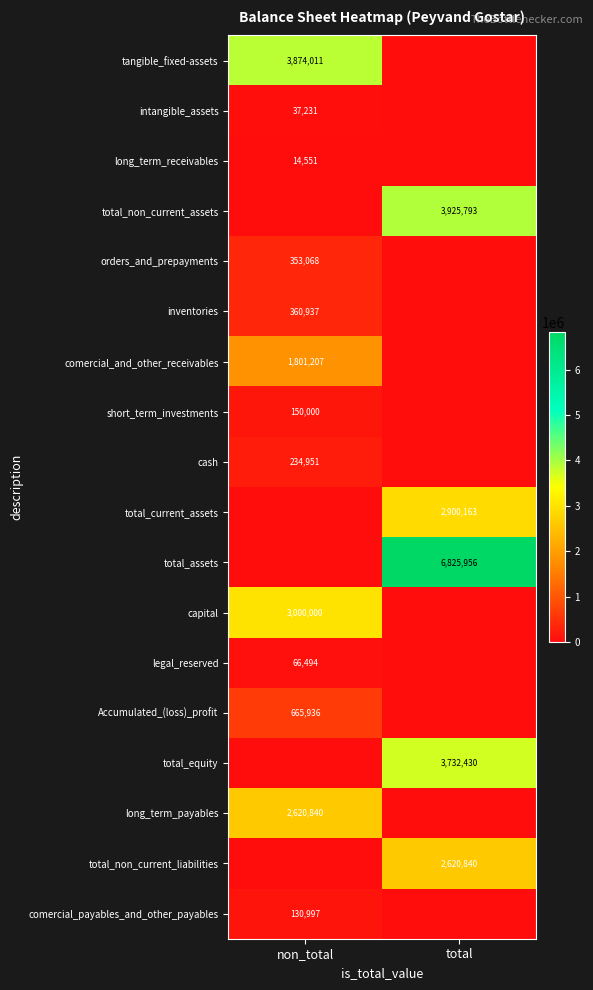

The value of total_current_assets at total is 1924897. True or false?

False